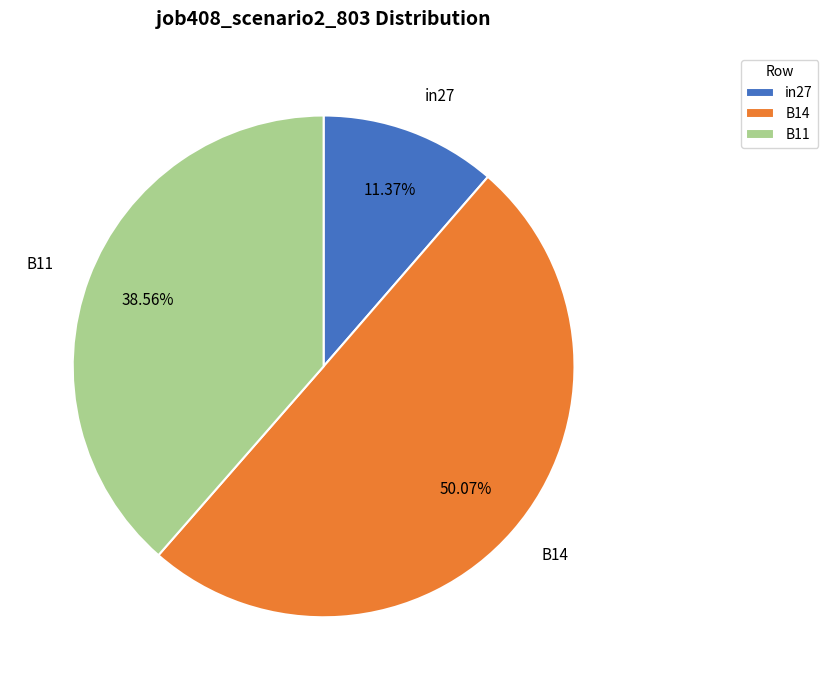

How many slices are in this pie chart?

3